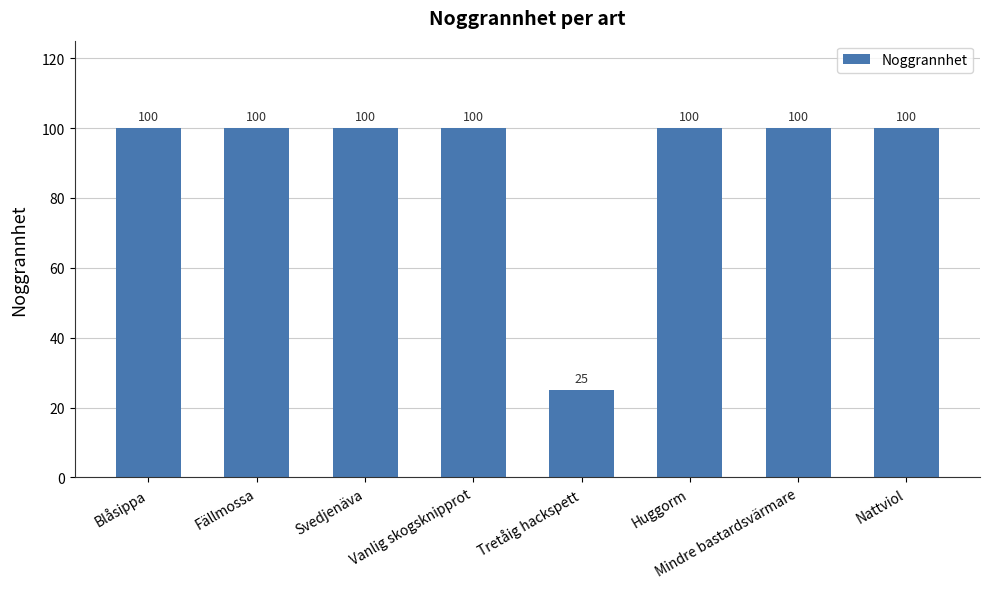

The value at Tretåig hackspett is 25. True or false?

True